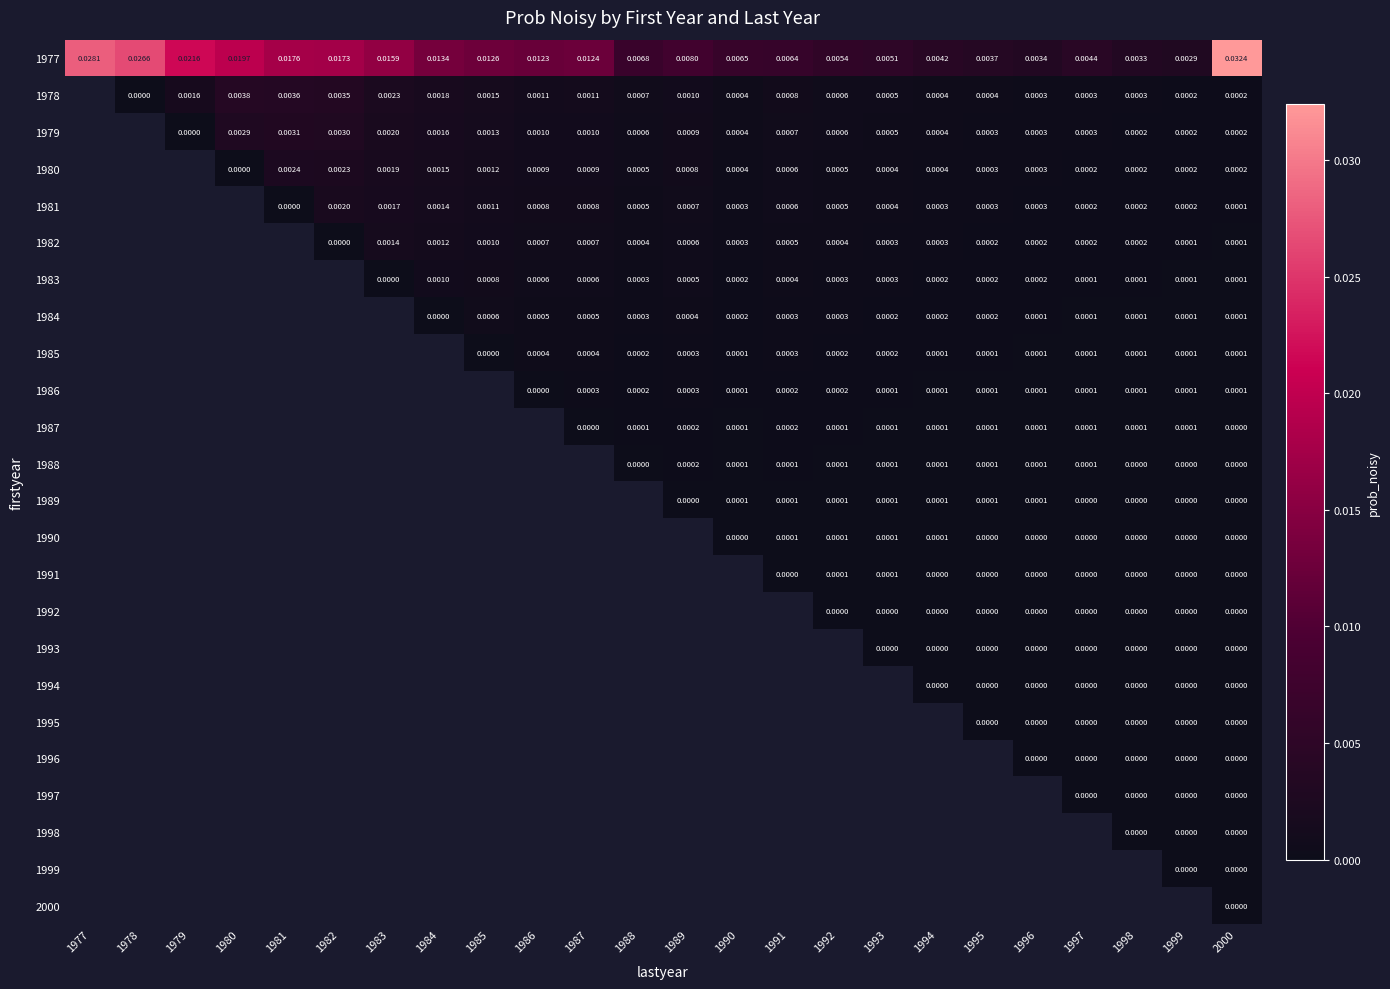

How many data points does each series have?

24